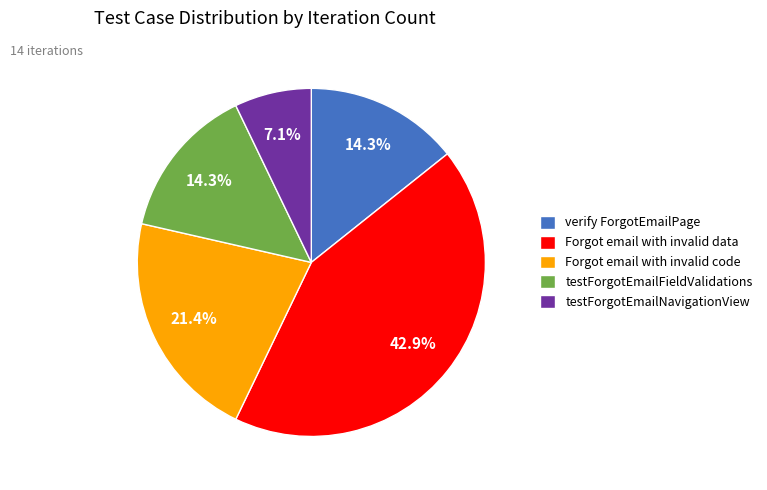

Is verify ForgotEmailPage the majority of the pie?

No